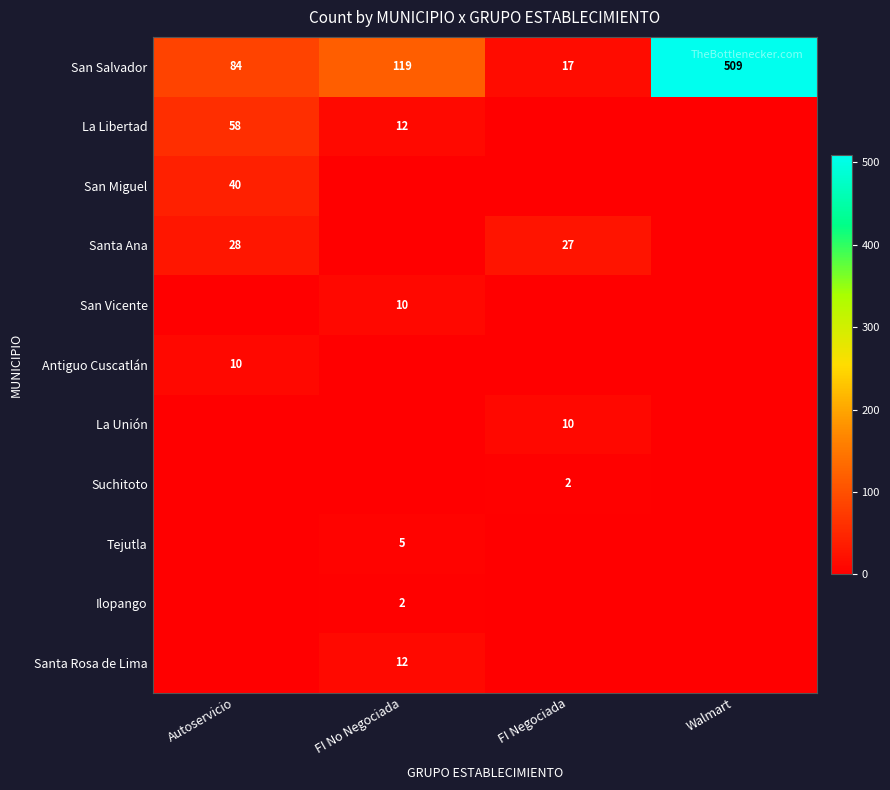

At which label is San Salvador closest to 263?

FI No Negociada